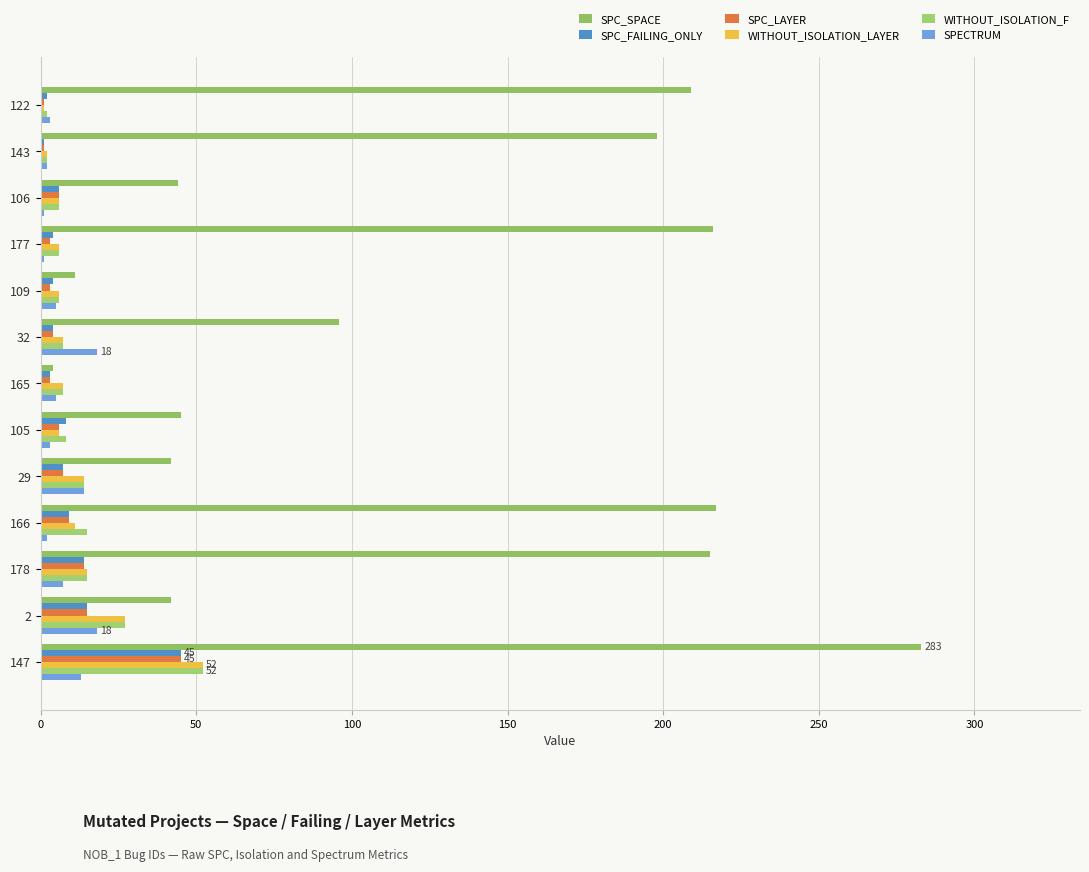

At which label is SPC_SPACE closest to 143?

32